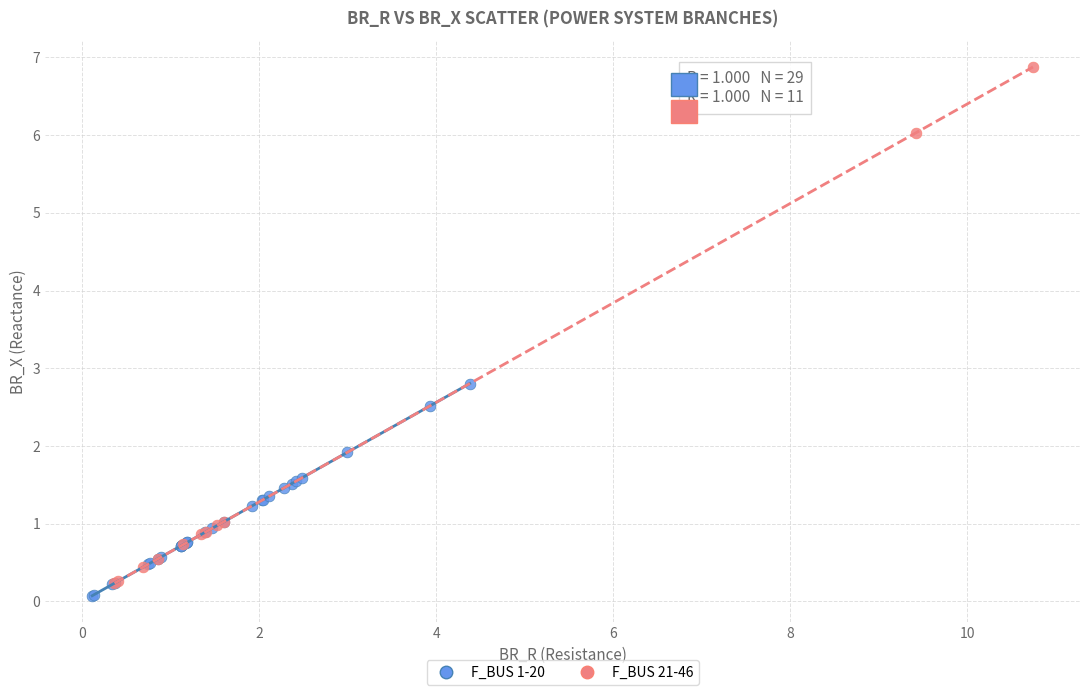

Which series contains the highest Y value?

F_BUS 21-46